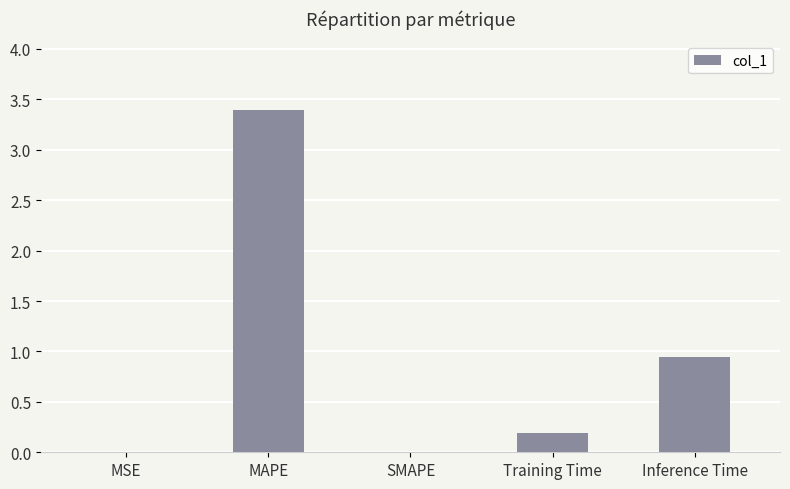

Between Inference Time and SMAPE, which is larger?

Inference Time